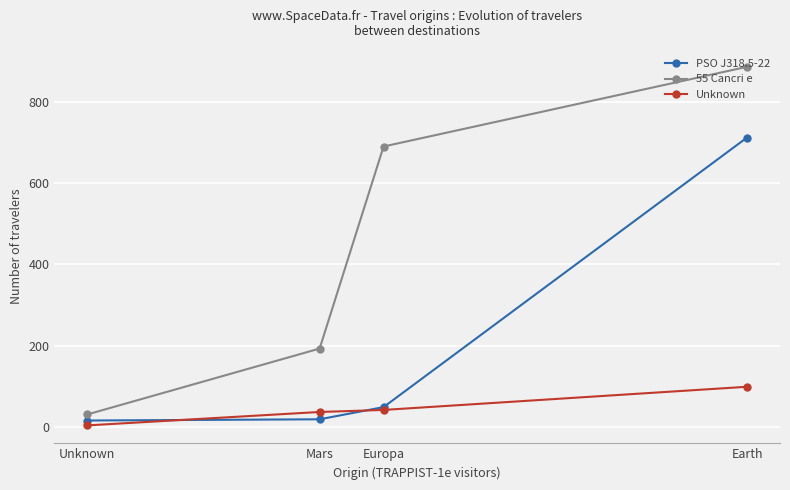

Is the value of PSO J318.5-22 at Mars greater than the value of 55 Cancri e at Unknown?

No